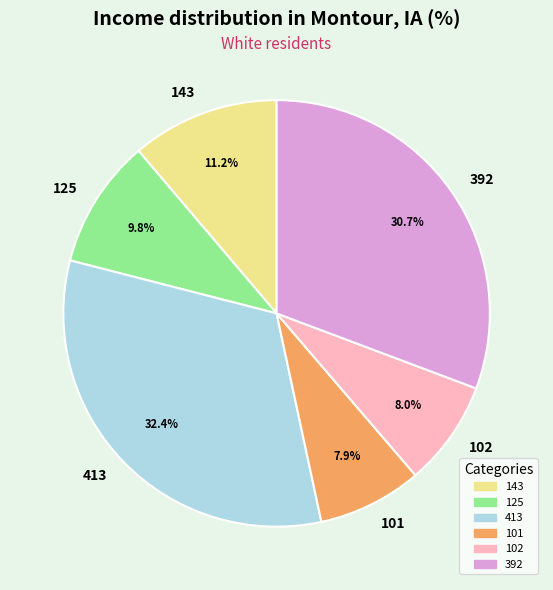

Is there a majority slice in this chart?

No